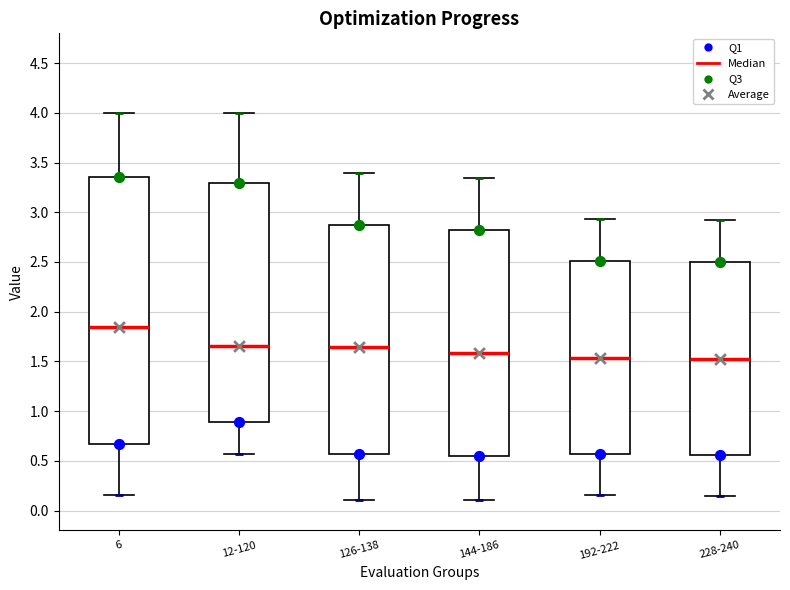

Which box's median line is the highest?

6